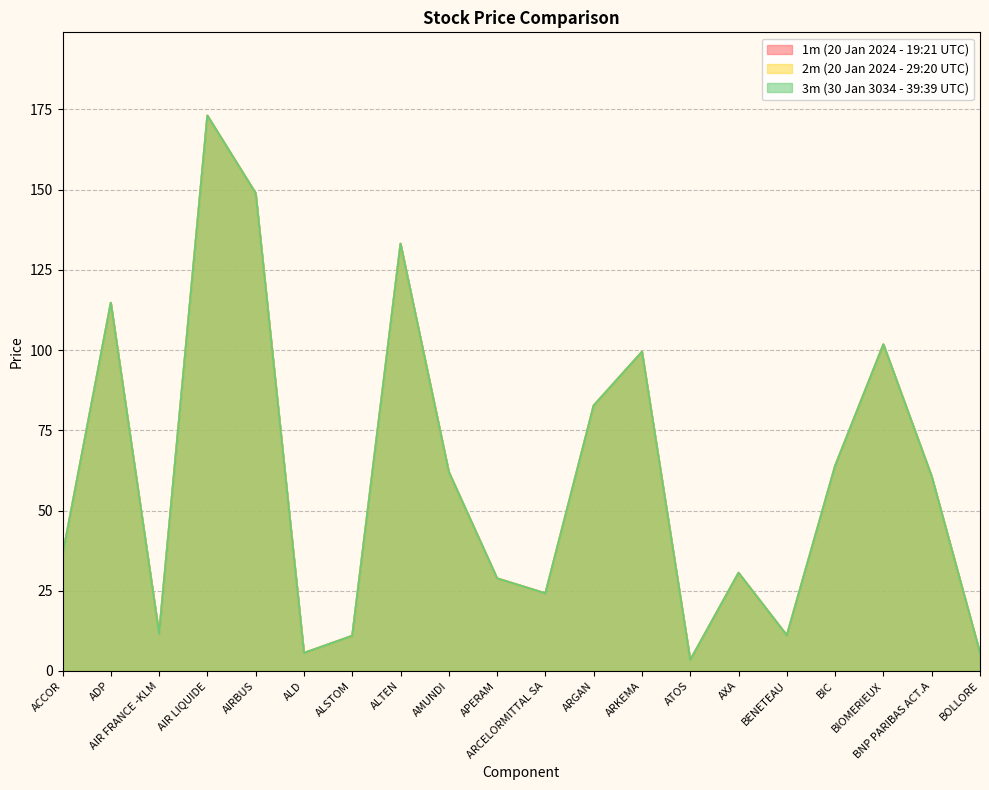

What is the difference between the second highest and minimum values in the 1m (20 Jan 2024 - 19:21 UTC) series?

145.4